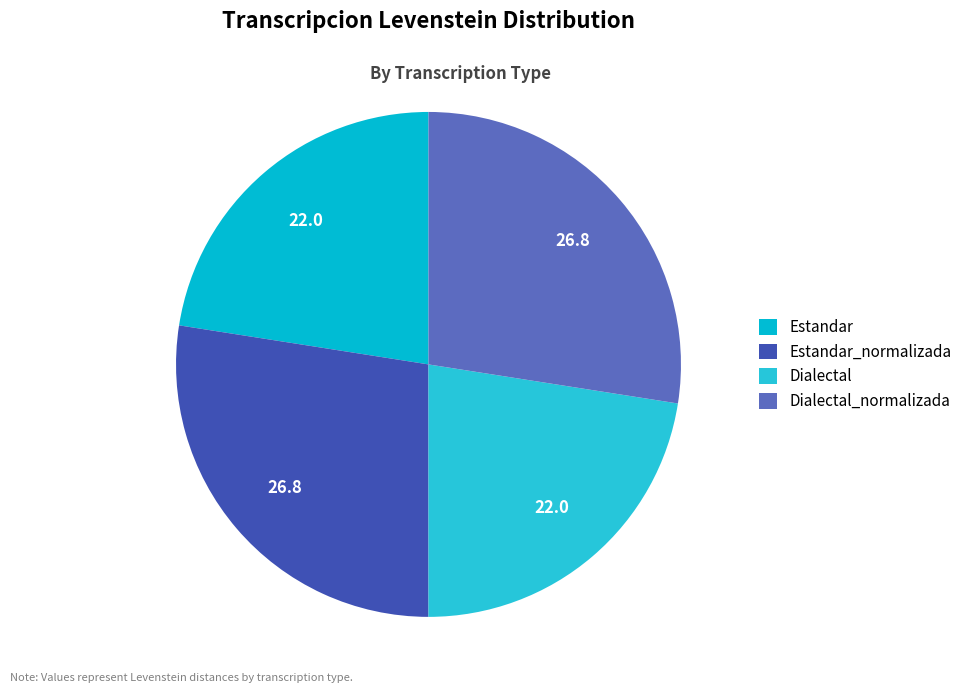

Which has a higher value, Estandar_normalizada or Dialectal_normalizada?

Estandar_normalizada